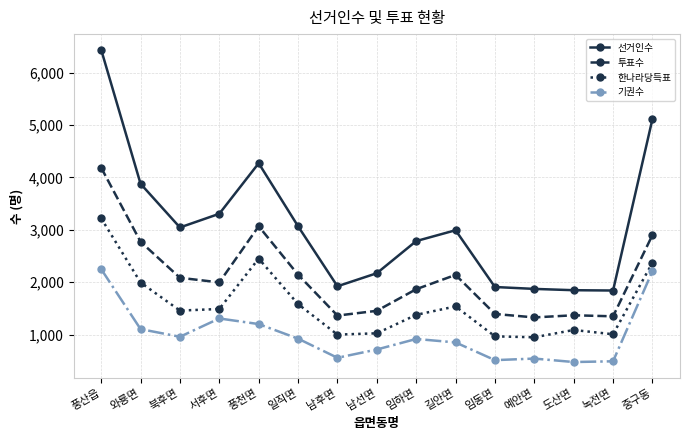

List the series in order of their overall mean, highest first.

선거인수, 투표수, 한나라당득표, 기권수